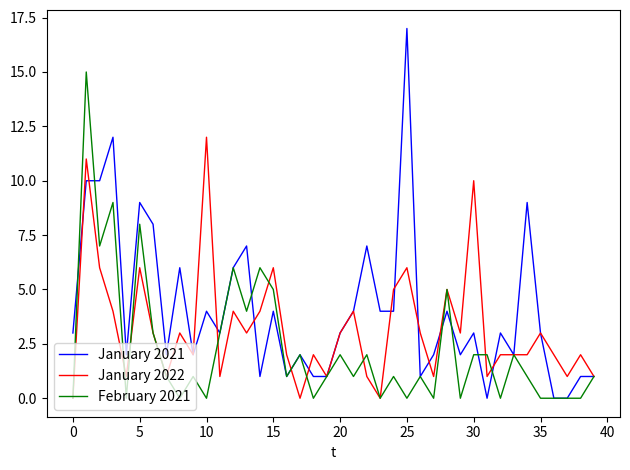

Which series has the largest total across all categories?

January 2021